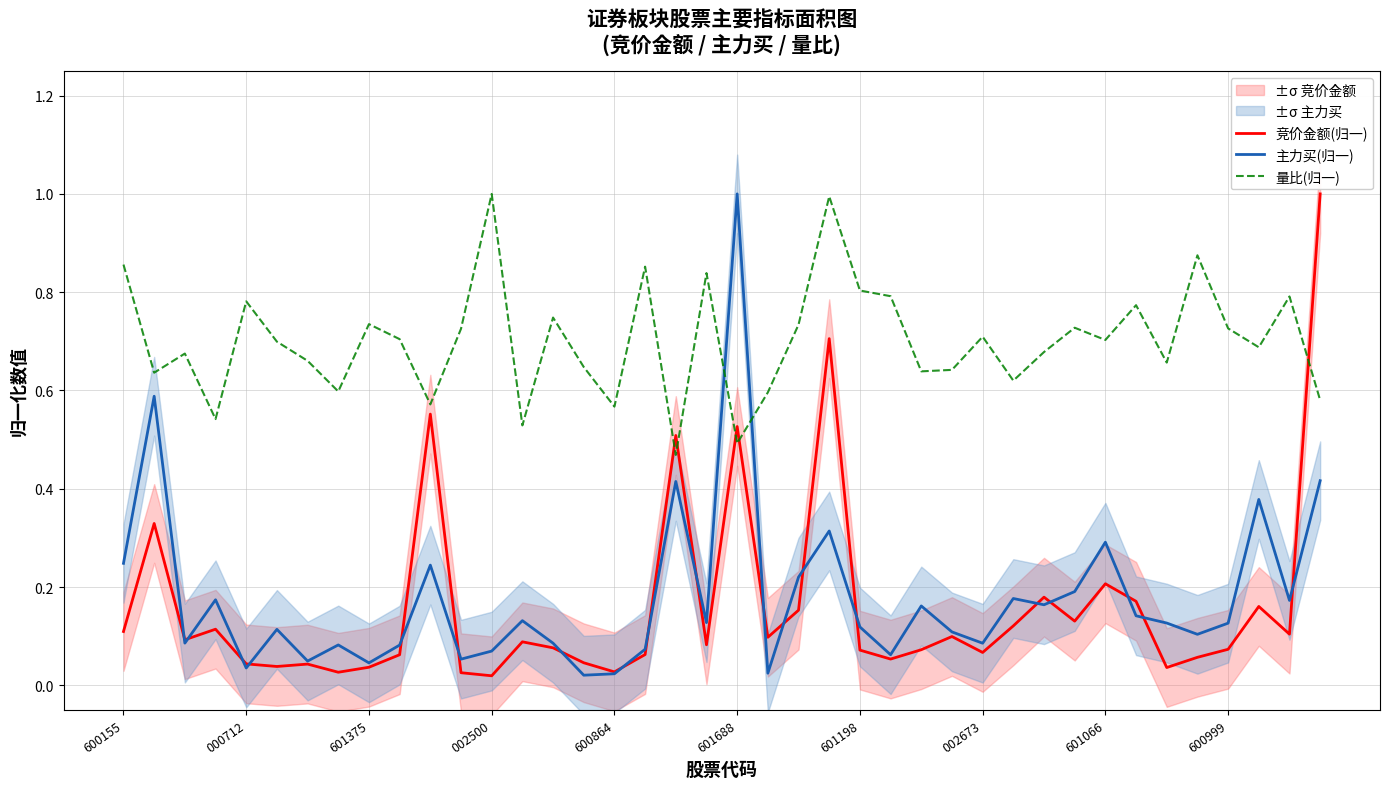

How many intersections are there between 量比(归一) and 主力买(归一)?

2